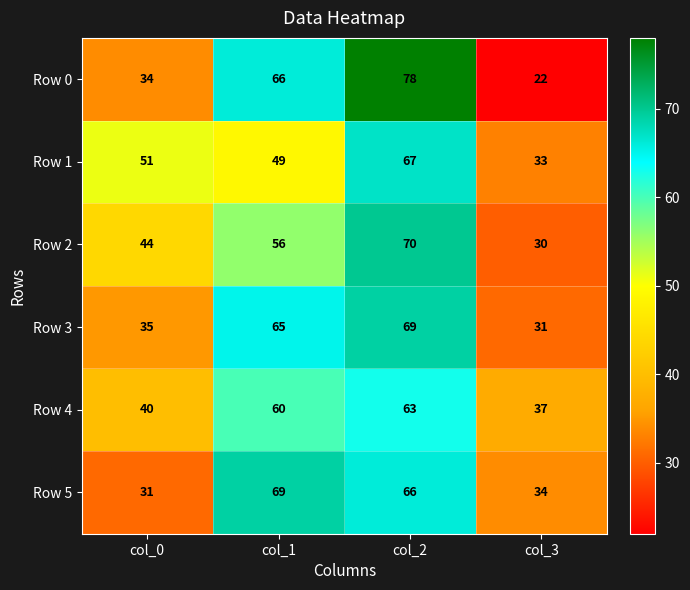

Reading right to left, list all the values displayed in this chart.

Row 0: col_3=22	col_2=78	col_1=66	col_0=34
Row 1: col_3=33	col_2=67	col_1=49	col_0=51
Row 2: col_3=30	col_2=70	col_1=56	col_0=44
Row 3: col_3=31	col_2=69	col_1=65	col_0=35
Row 4: col_3=37	col_2=63	col_1=60	col_0=40
Row 5: col_3=34	col_2=66	col_1=69	col_0=31